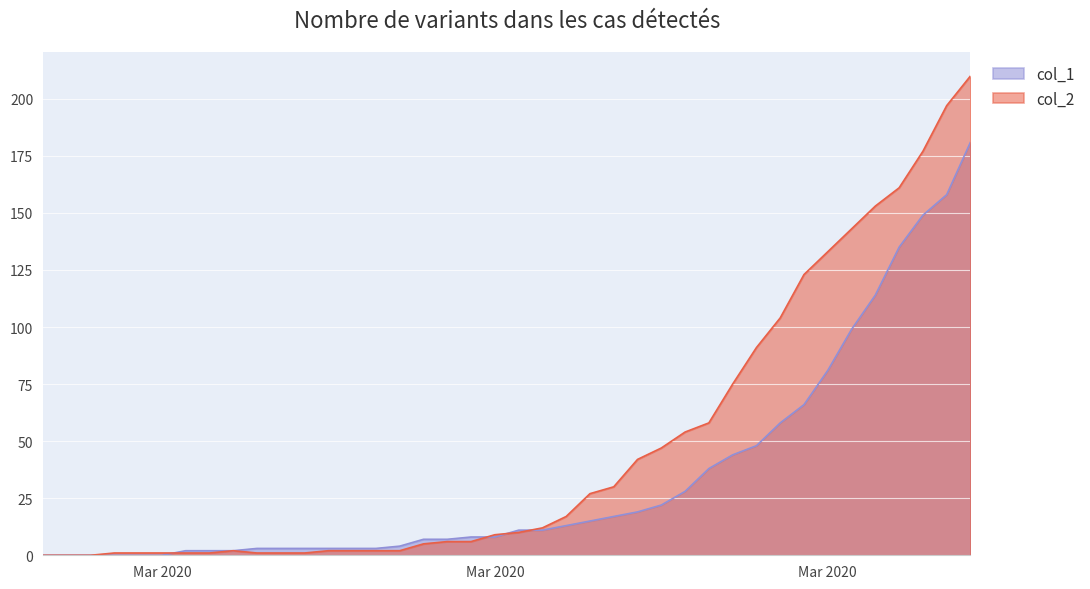

What is the maximum value for col_2?

210